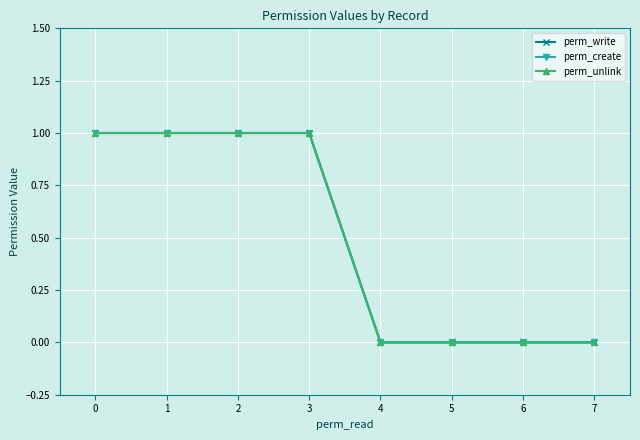

True or false: perm_unlink and perm_create intersect in this chart.

False